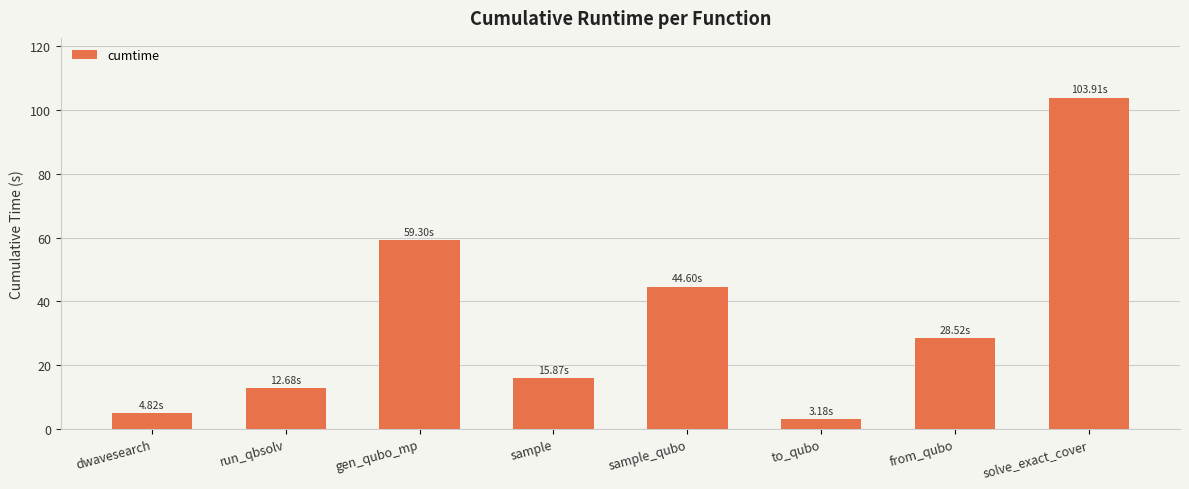

What is the approximate value at from_qubo?

28.5